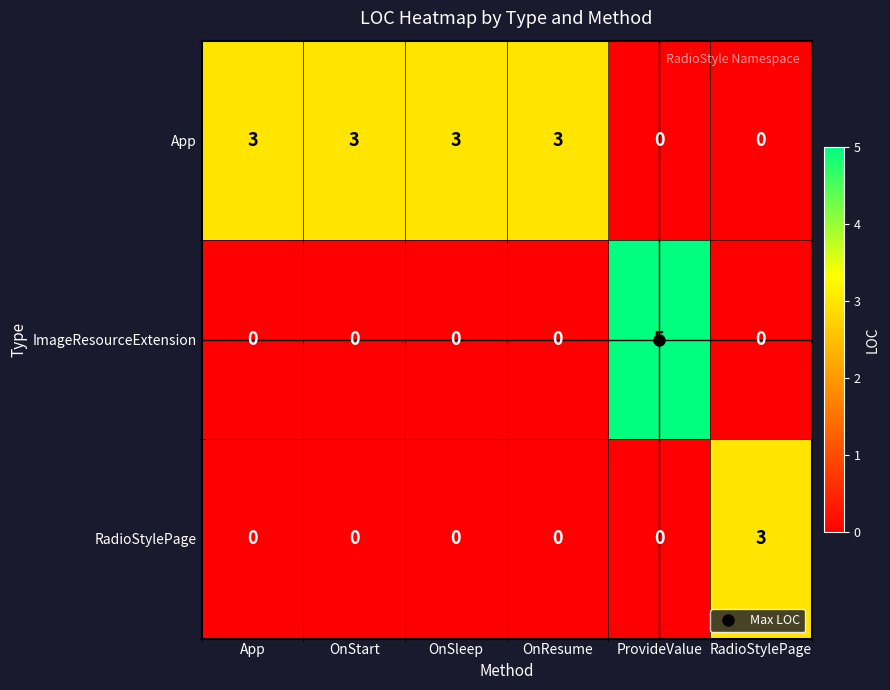

Which series has the largest range (max minus min)?

ImageResourceExtension